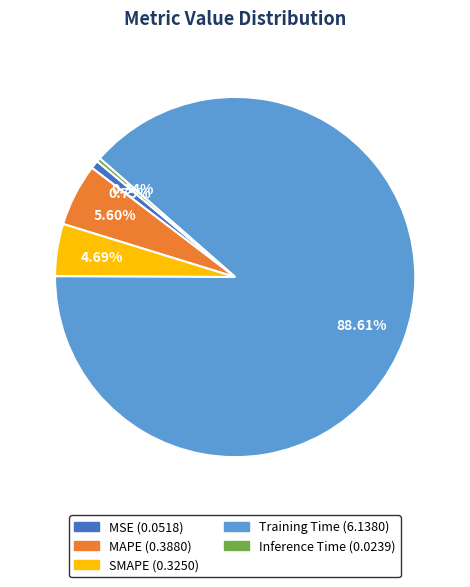

To the nearest percent, what portion does Training Time represent?

89%